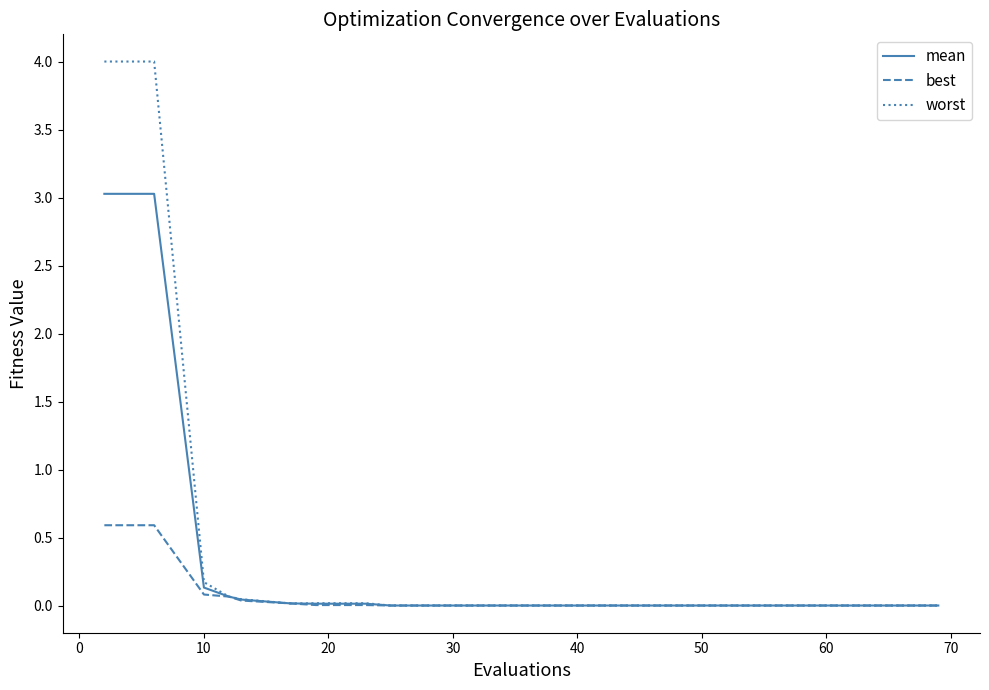

How many series are shown in this chart?

3